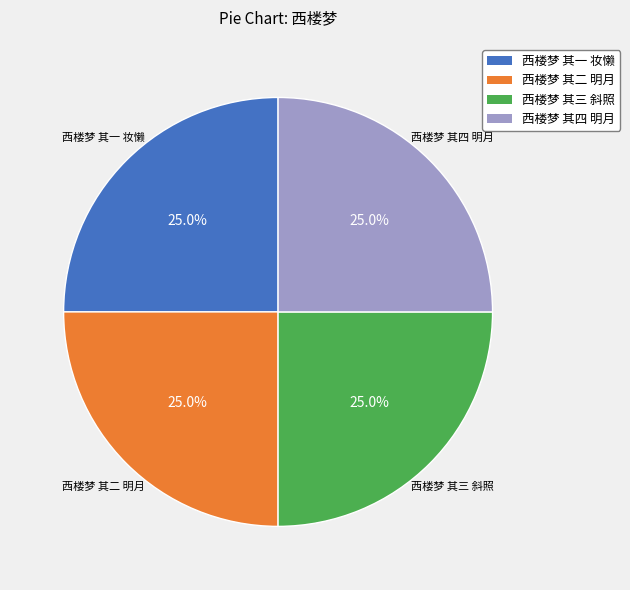

How many segments does this pie chart have?

4